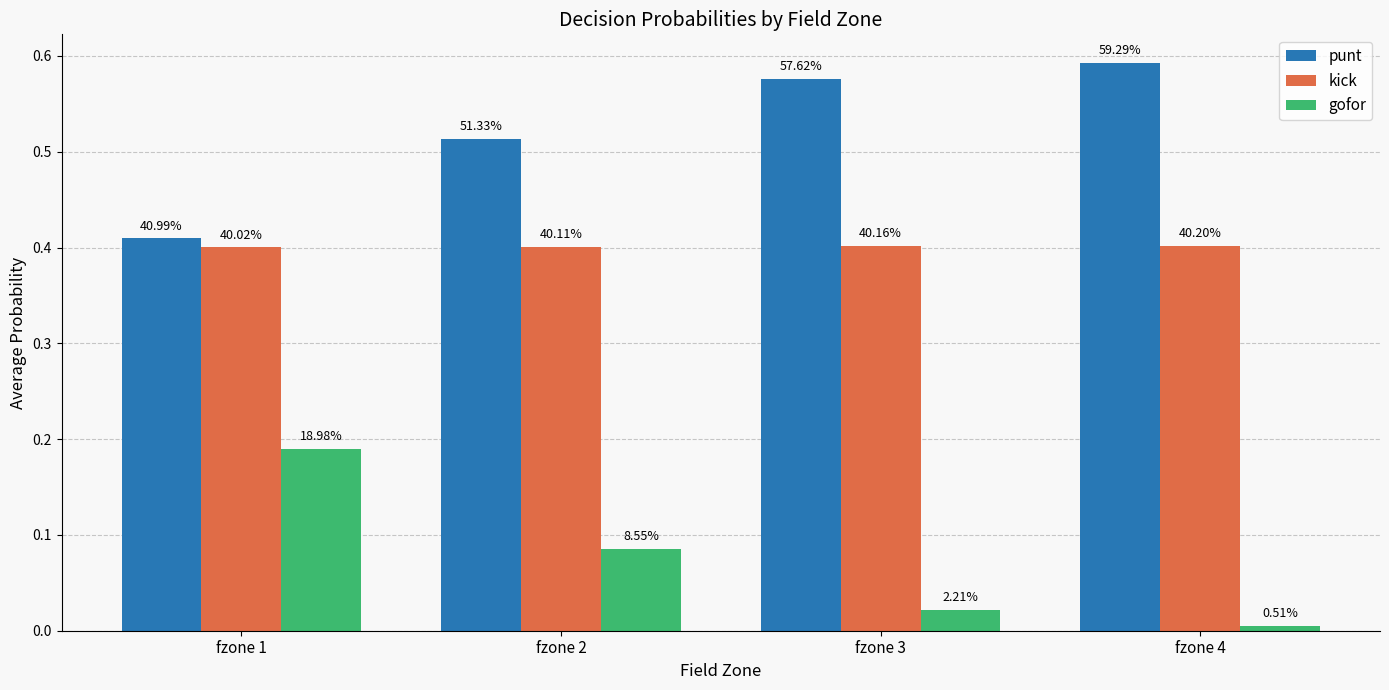

What is the sum of the kick values at fzone 2 and fzone 3?

0.8